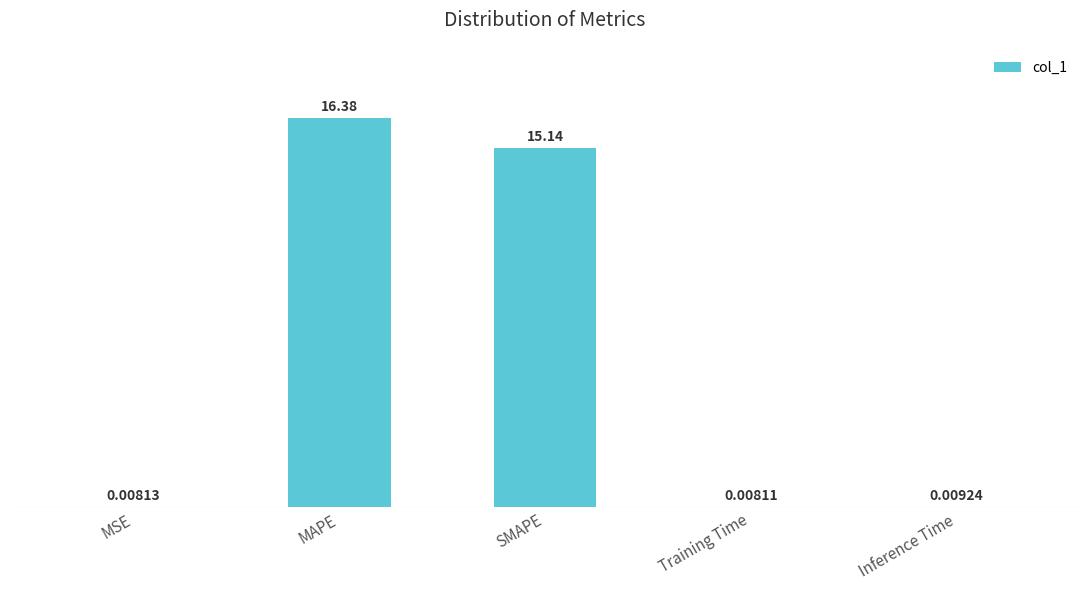

Where is the data nearest to the value 8?

SMAPE